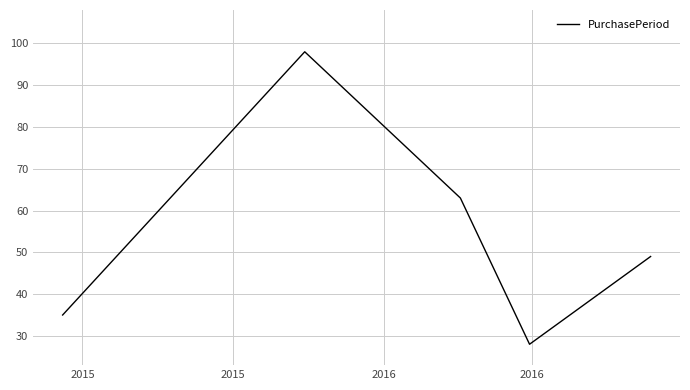

What is the average value?

55